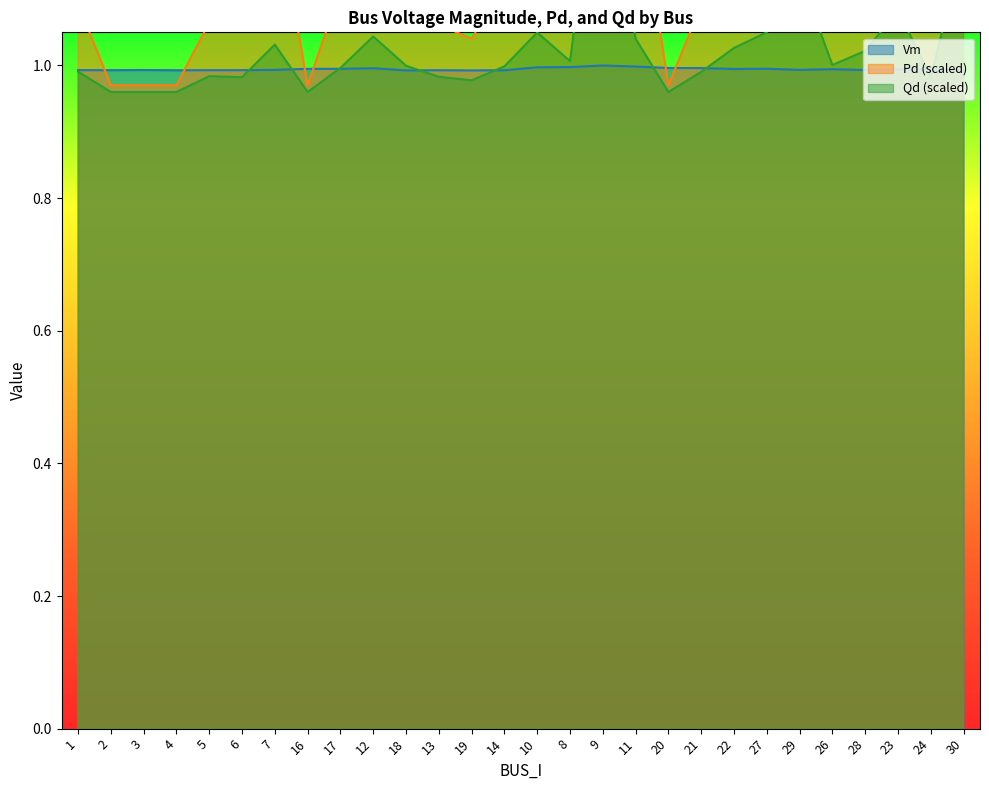

Reading left to right, extract all data points from this chart.

Vm: 1=1.0	2=1.0	3=1.0	4=1.0	5=1.0	6=1.0	7=1.0	16=1.0	17=1.0	12=1.0	18=1.0	13=1.0	19=1.0	14=1.0	10=1.0	8=1.0	9=1.0	11=1.0	20=1.0	21=1.0	22=1.0	27=1.0	29=1.0	26=1.0	28=1.0	23=1.0	24=1.0	30=1.0
Pd: 1=1.1	2=1.0	3=1.0	4=1.0	5=1.1	6=1.1	7=1.3	16=1.0	17=1.1	12=1.3	18=1.1	13=1.1	19=1.0	14=1.1	10=1.3	8=1.2	9=2.7	11=1.3	20=1.0	21=1.1	22=1.2	27=1.3	29=1.7	26=1.1	28=1.2	23=1.5	24=1.1	30=1.9
Qd: 1=1.0	2=1.0	3=1.0	4=1.0	5=1.0	6=1.0	7=1.0	16=1.0	17=1.0	12=1.0	18=1.0	13=1.0	19=1.0	14=1.0	10=1.0	8=1.0	9=1.4	11=1.0	20=1.0	21=1.0	22=1.0	27=1.1	29=1.1	26=1.0	28=1.0	23=1.1	24=1.0	30=1.2